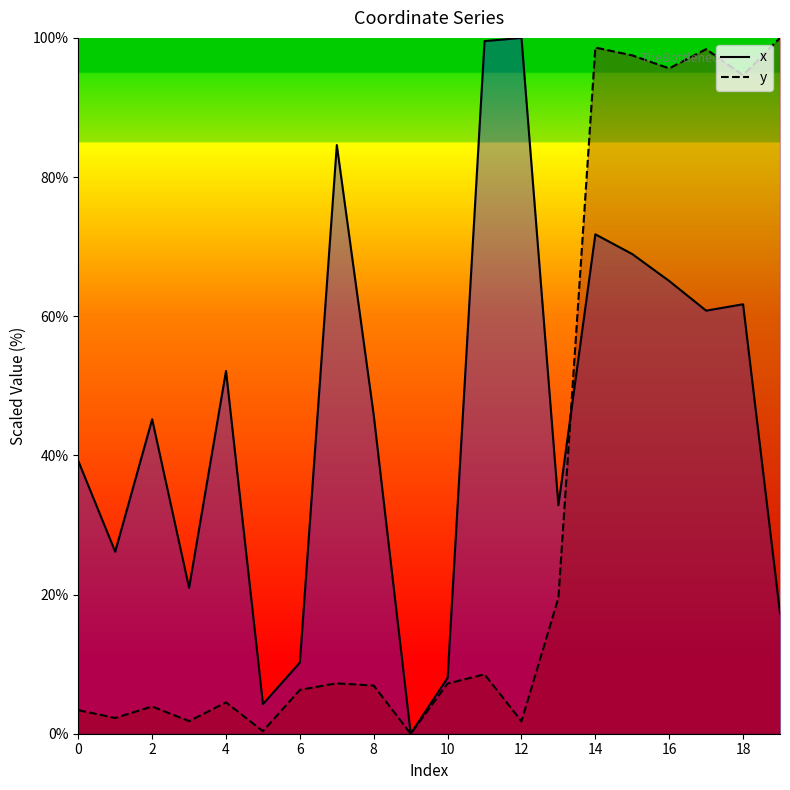

What is the difference between the maximum and second lowest values in the x series?

95.7